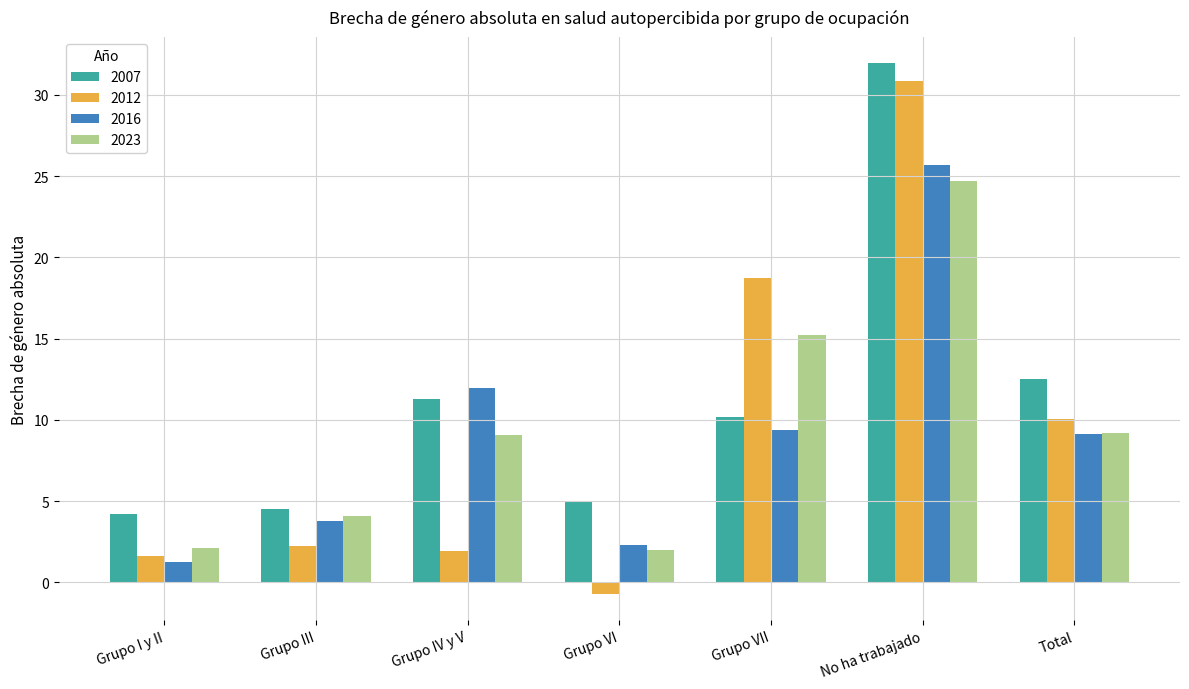

At which category is the sum across all series the highest?

No ha trabajado